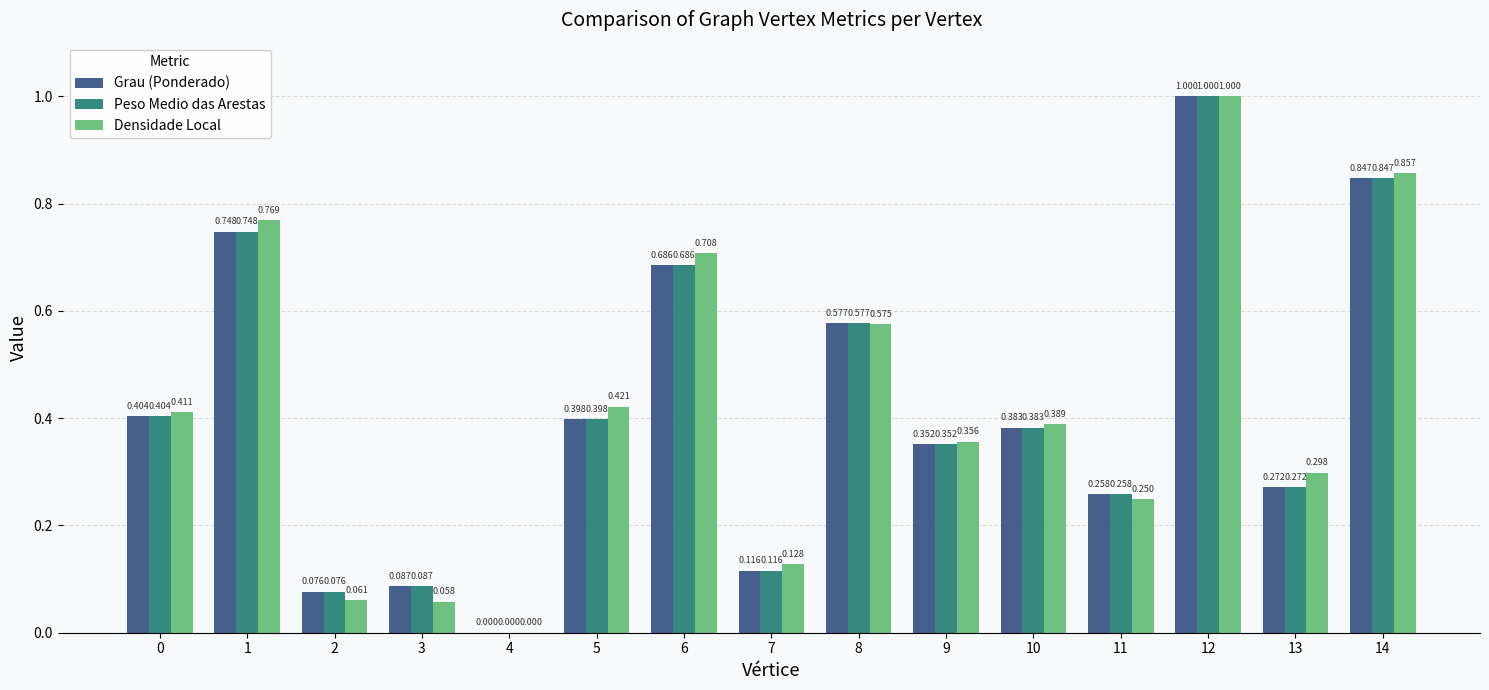

The Grau (Ponderado) series shows 1.4 at 14. True or false?

False